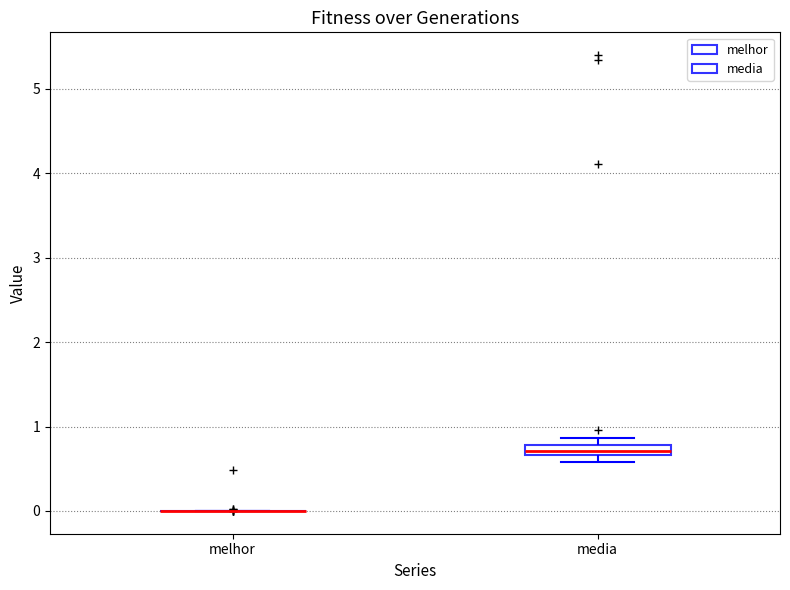

Which box is the tallest, from its lower edge to its upper edge?

media